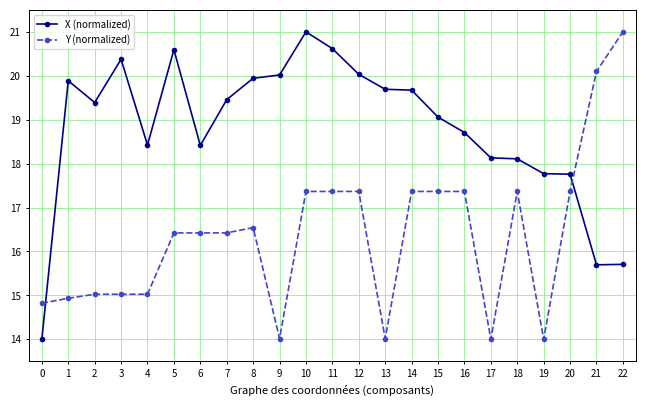

How many lines are shown in the chart?

2